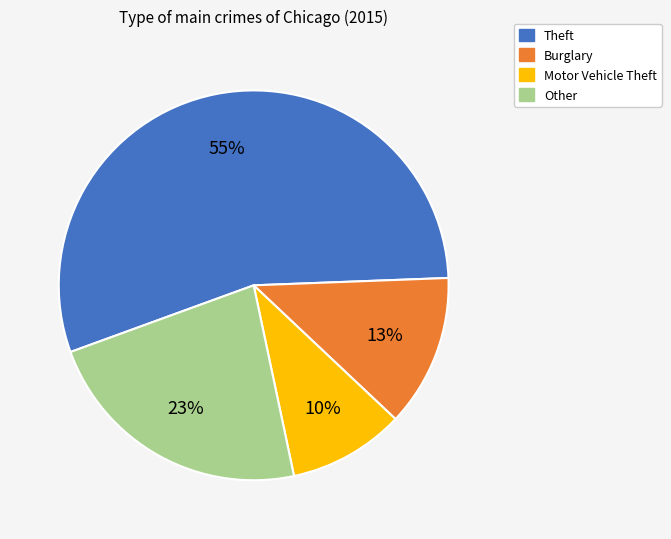

Which slice is the smallest?

Motor Vehicle Theft